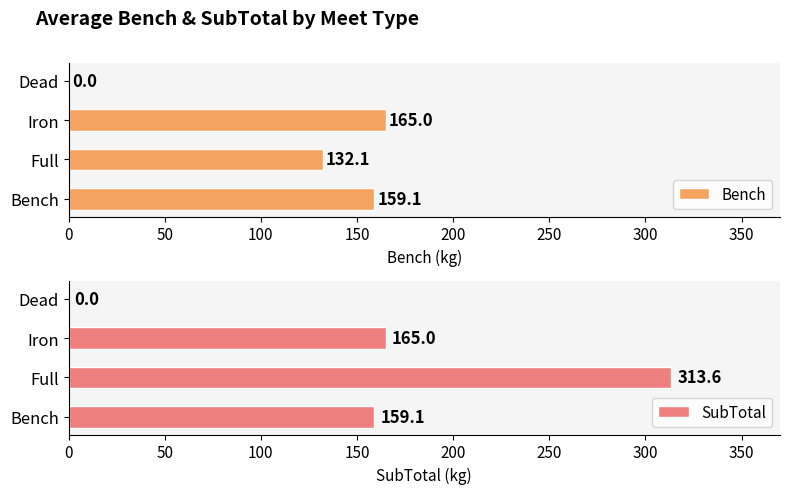

How many series are shown in this chart?

2